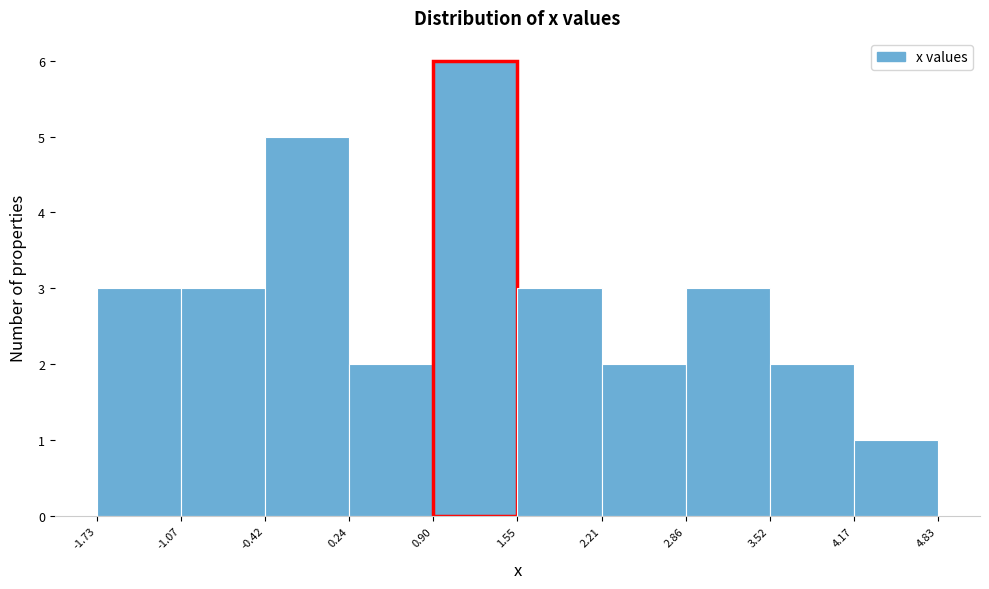

What is the height of the bar covering 0.90 to 1.55 on the x-axis? The values are not printed on the chart, so give them approximately, as read against the axis.

6